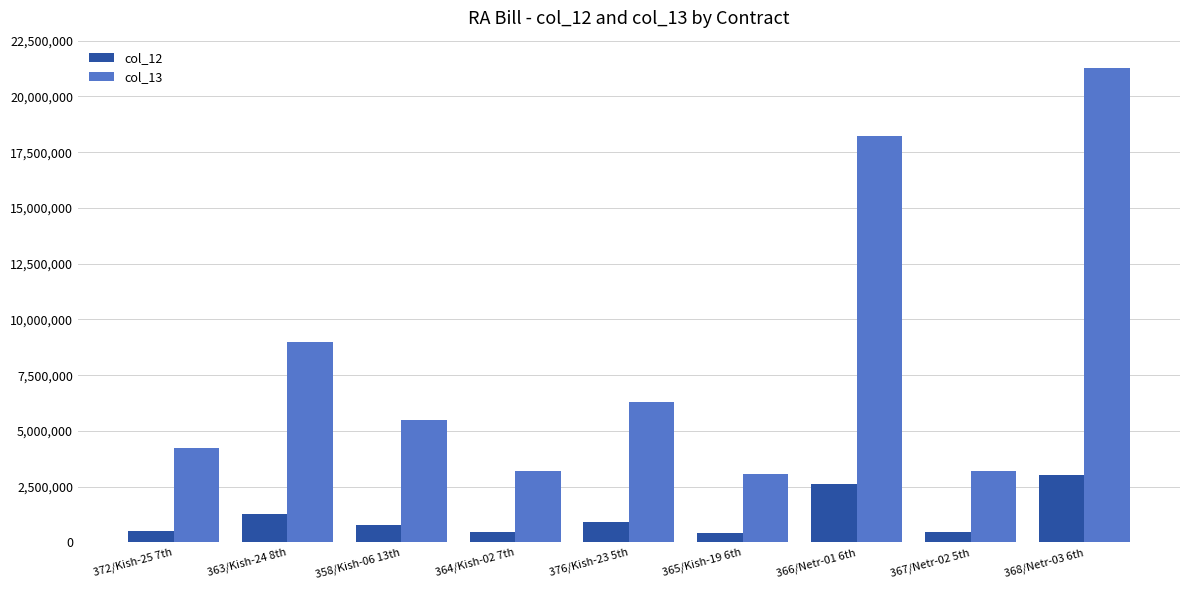

At which label is col_12 closest to 1739178?

363/Kish-24 8th